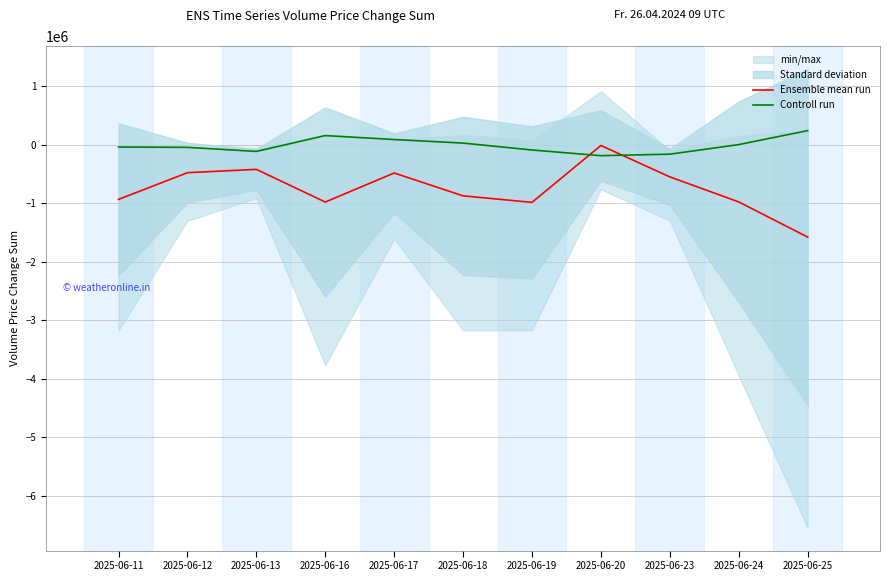

Reading left to right, what are all the values shown in this chart?

Ensemble mean run: -935777.0	-479743.0	-422419.5	-980959.3	-484884.9	-875211.2	-986460.7	-14826.8	-551150.4	-978439.4	-1579186.8
Controll run: -40984.0	-46721.2	-116403.5	154640.6	86870.0	25907.4	-91828.5	-189119.4	-163435.1	350.7	238746.9